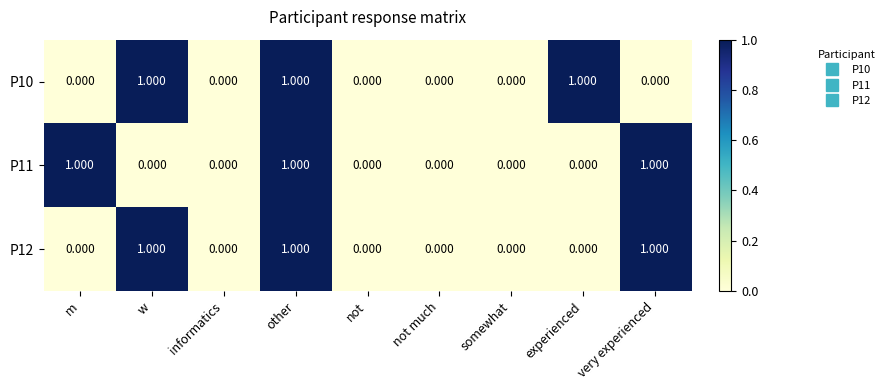

At which category is the sum across all series the highest?

other